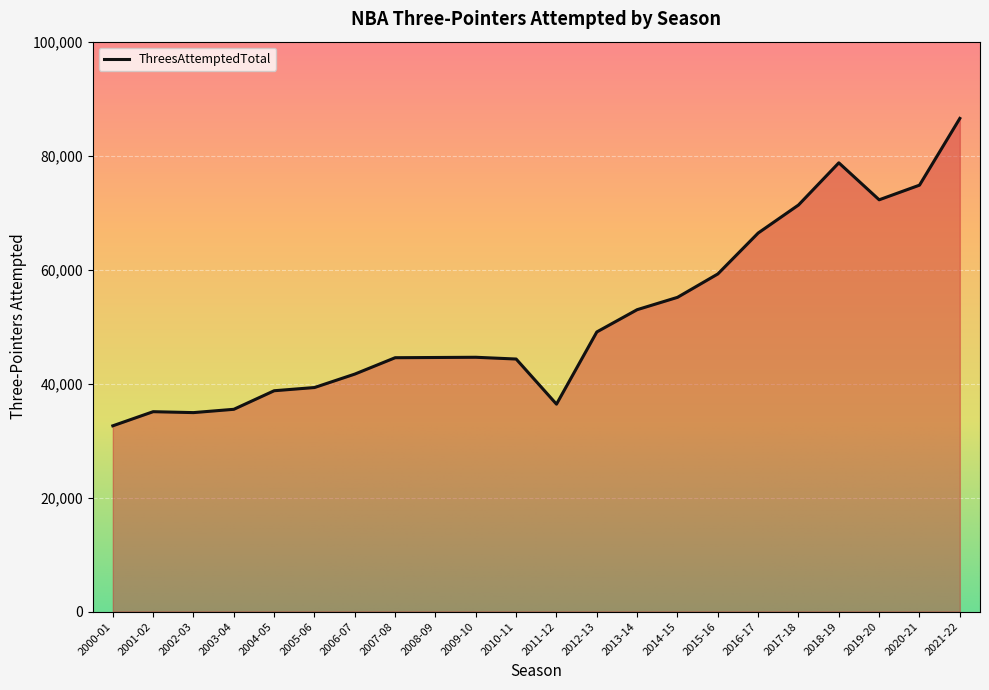

Count the number of data series in this chart.

1